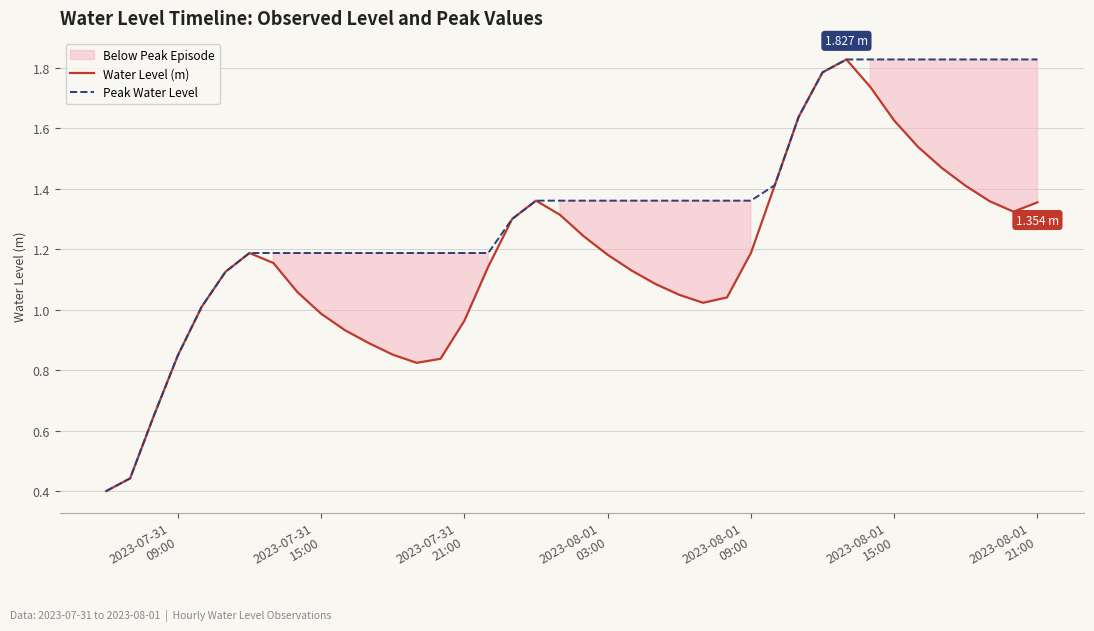

True or false: Peak Water Level and Water Level (m) intersect in this chart.

False